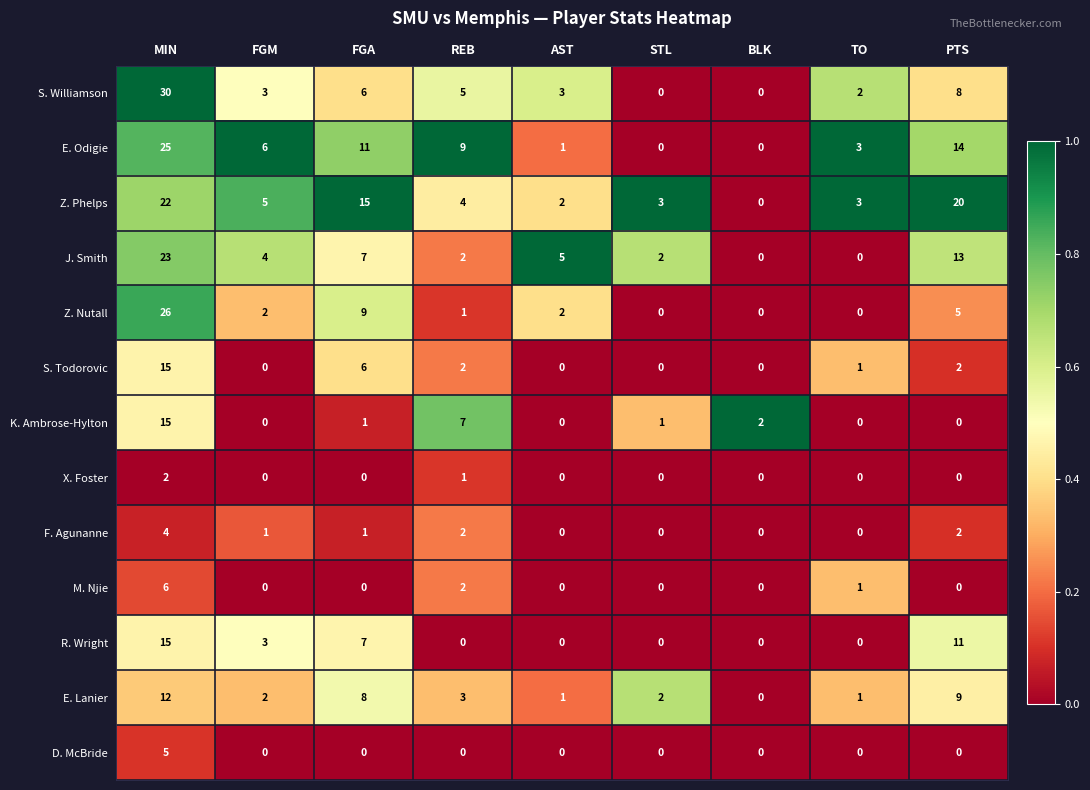

What is the sum of all S. Todorovic values?

26